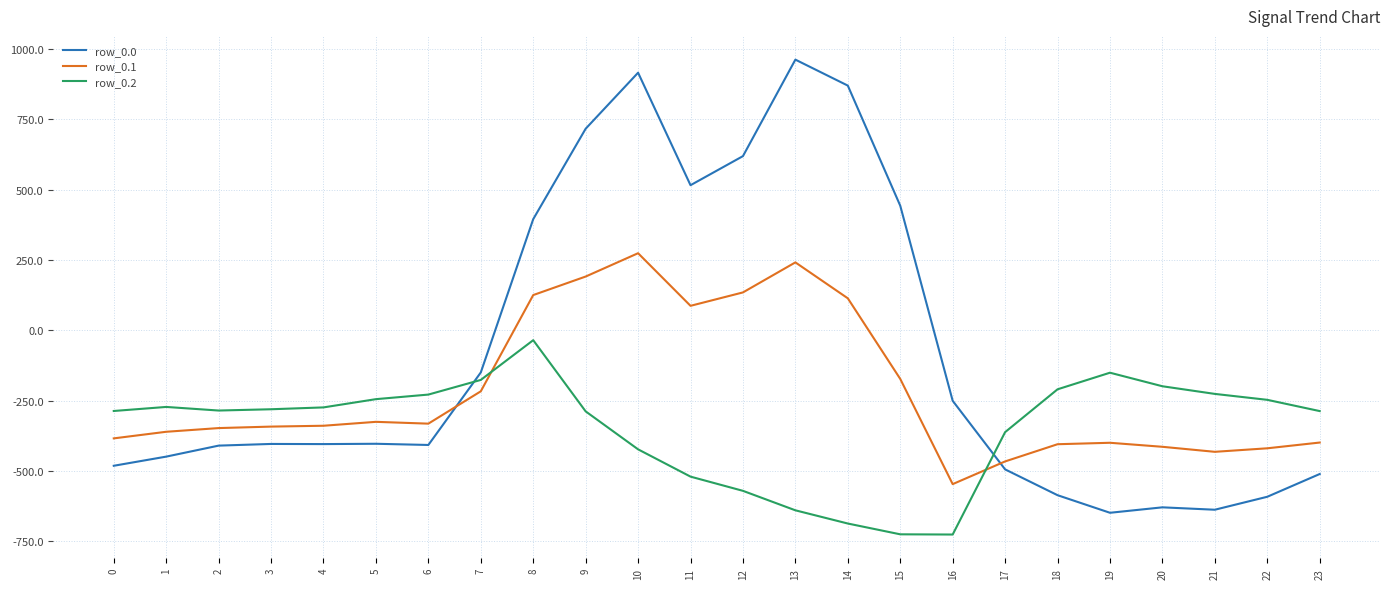

At which label is row_0.0 closest to 156?

8